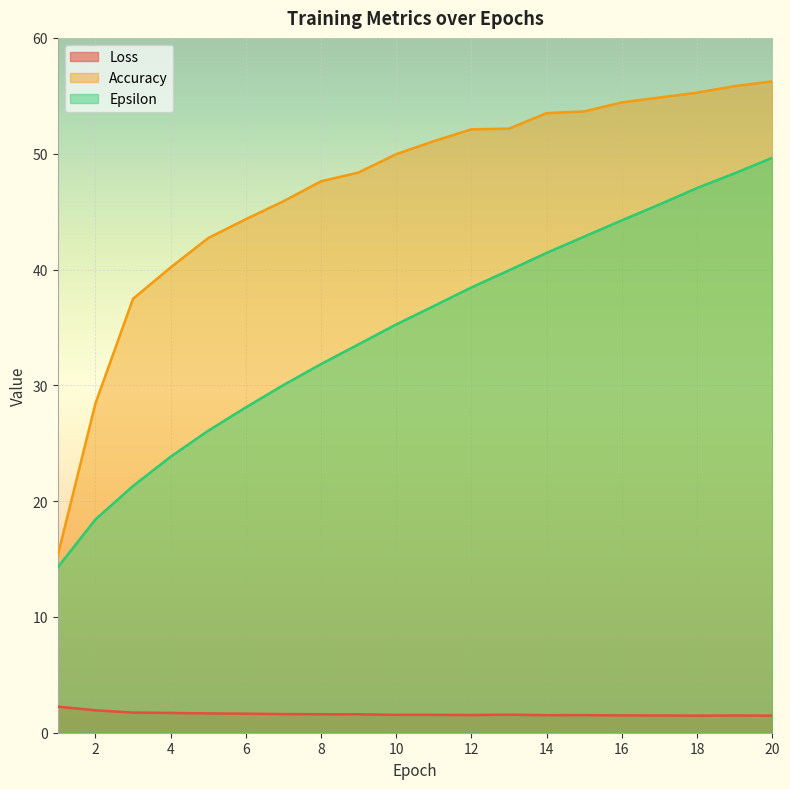

True or false: Epsilon has a value of 33.5 at 9.

True